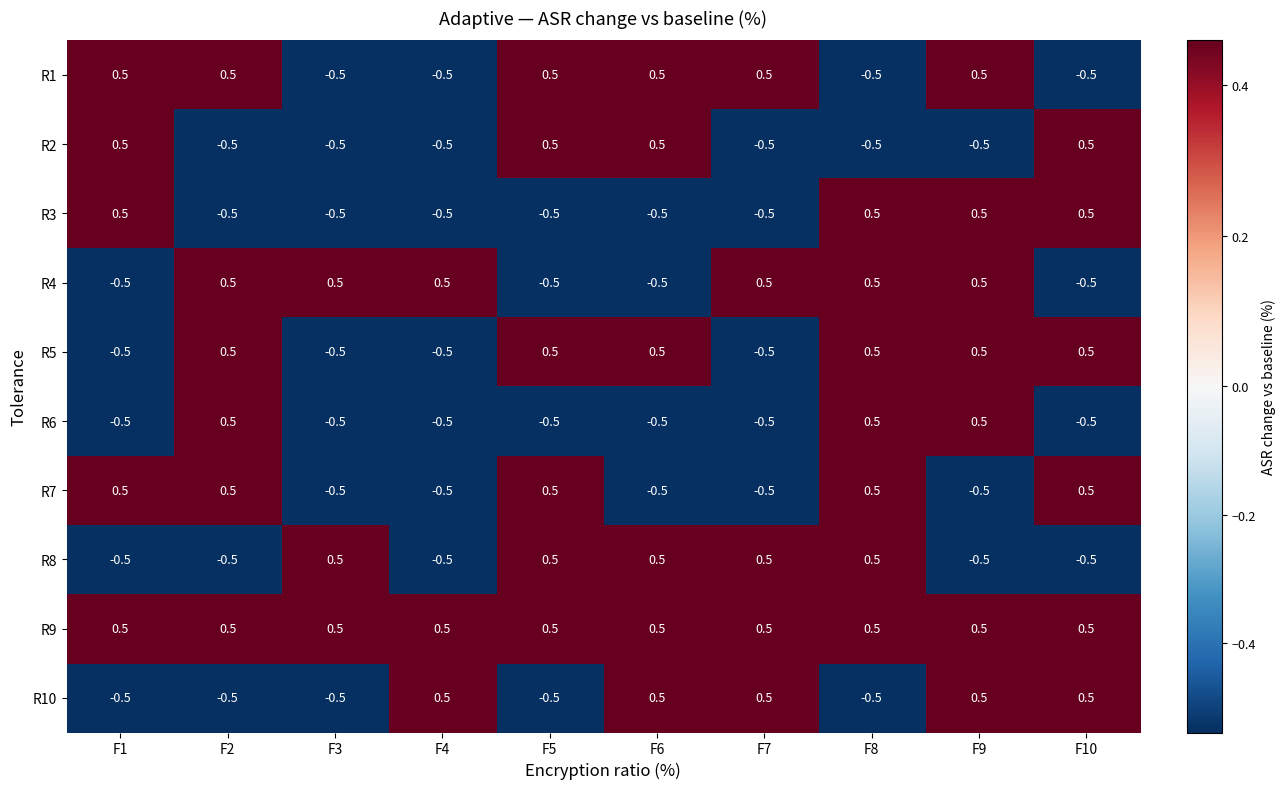

What is the maximum value shown in the chart?

0.5